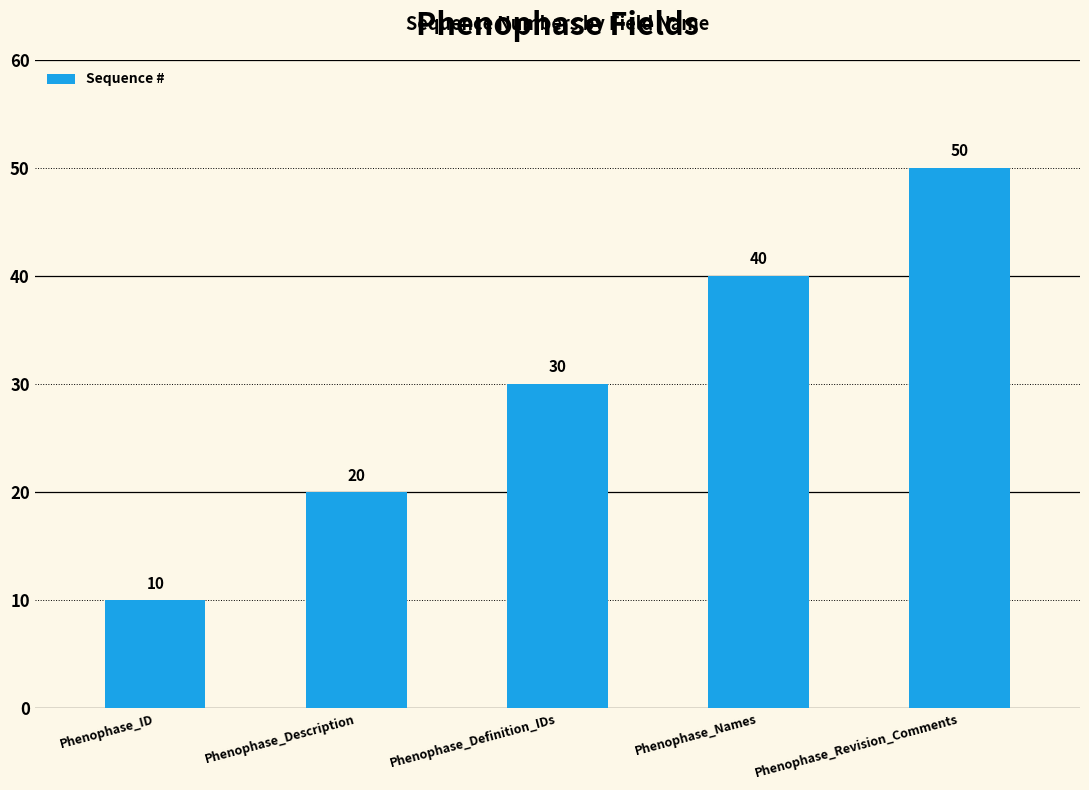

What value does the data have at Phenophase_Revision_Comments?

50